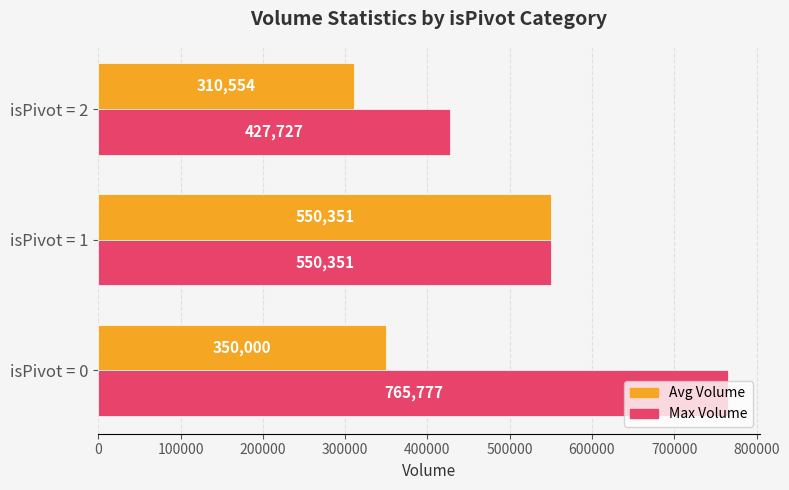

What is the difference between the Avg Volume values at isPivot = 0 and isPivot = 1?

200351